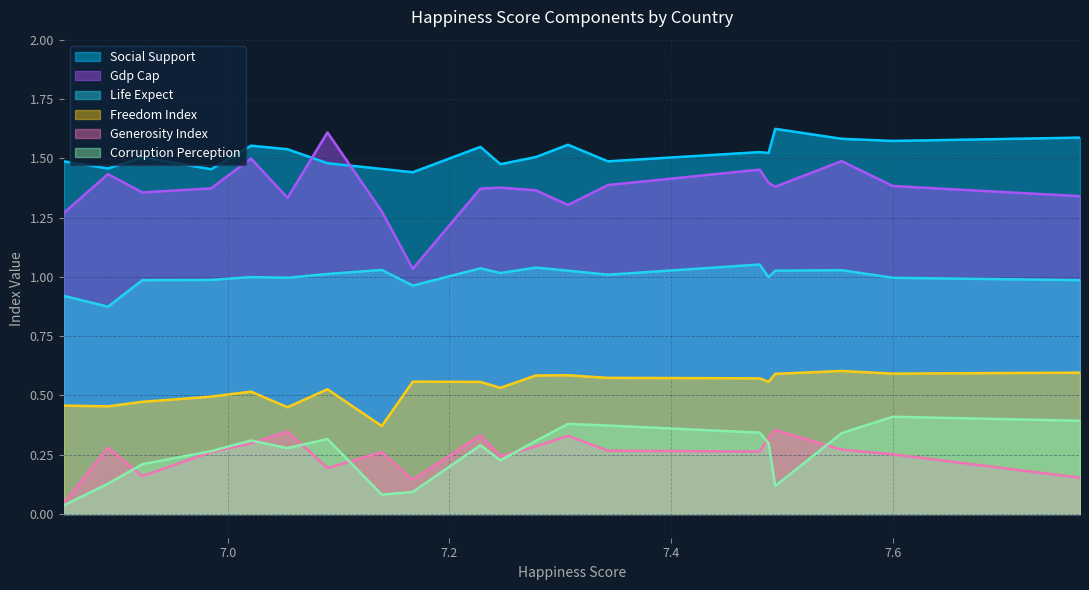

Which series has the largest total across all categories?

Social Support